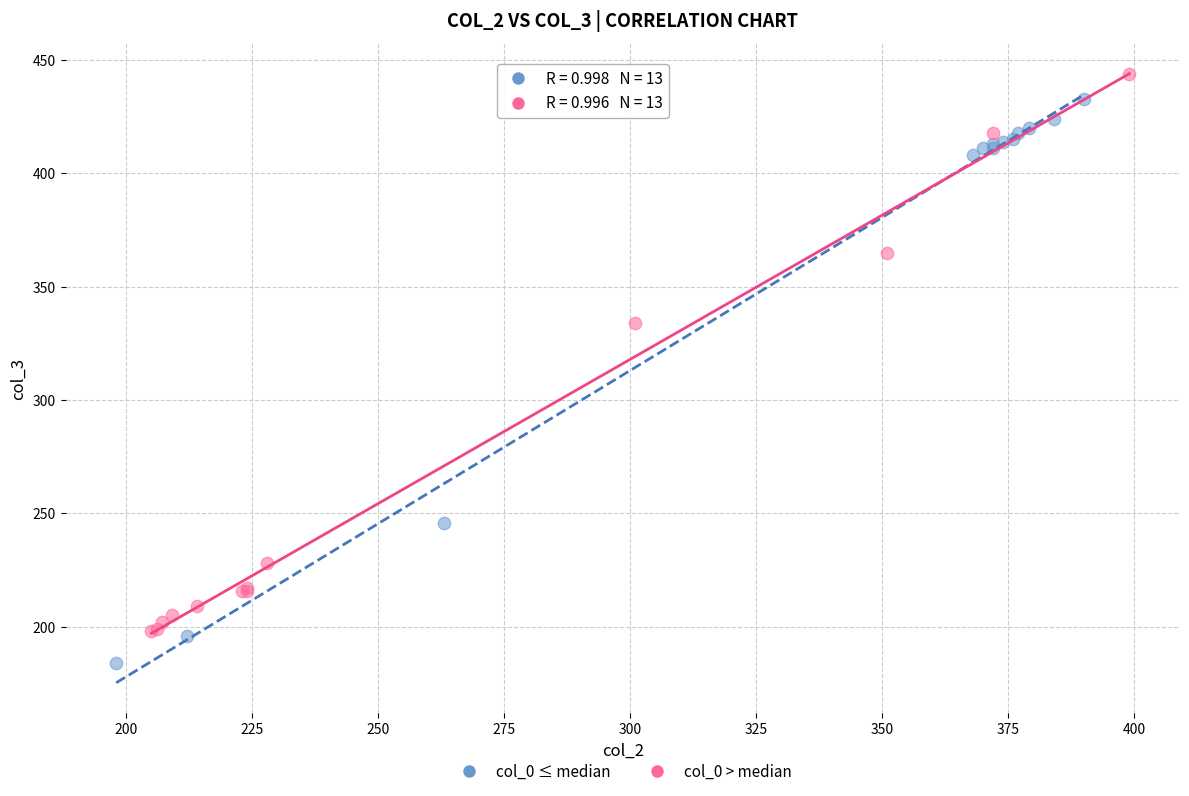

What are all the series names shown in the legend?

col_0 ≤ median, col_0 > median